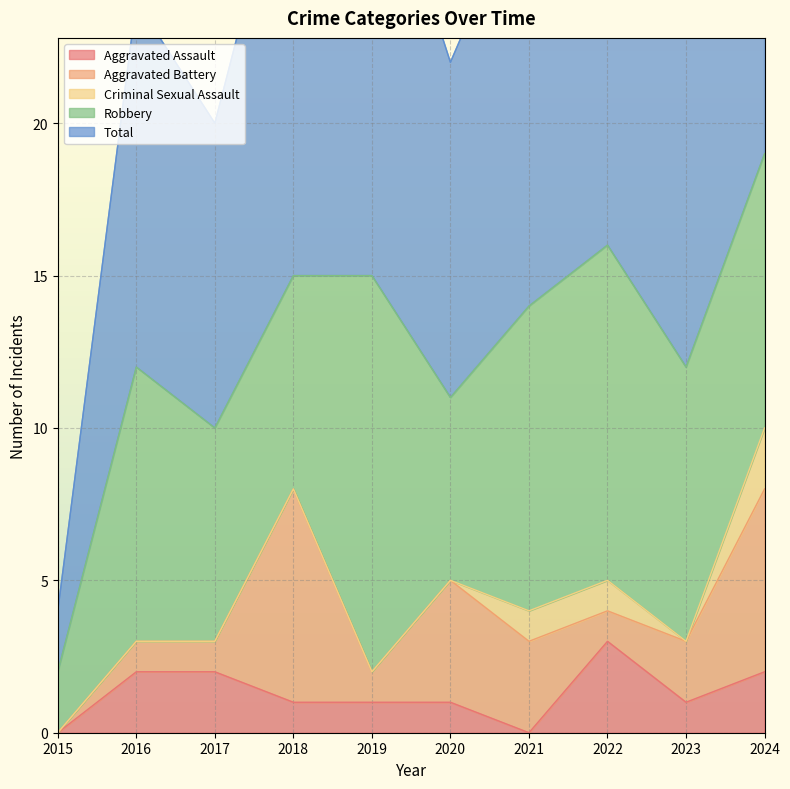

True or false: Aggravated Battery has more than 2 interior local peaks.

False